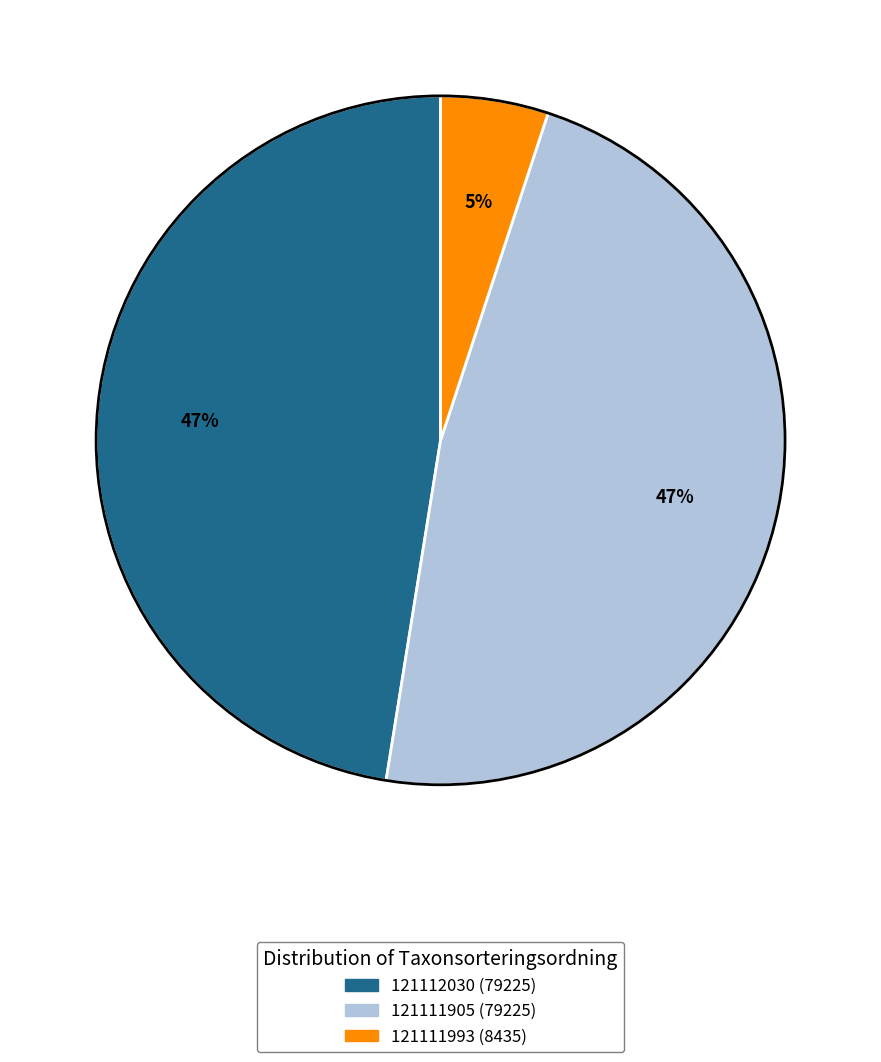

Which category has the smallest portion of the pie?

121111993